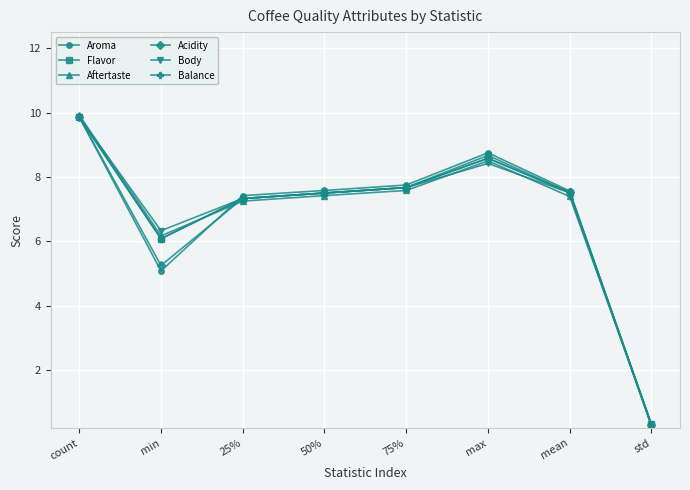

Which series has the widest spread of values?

Aftertaste